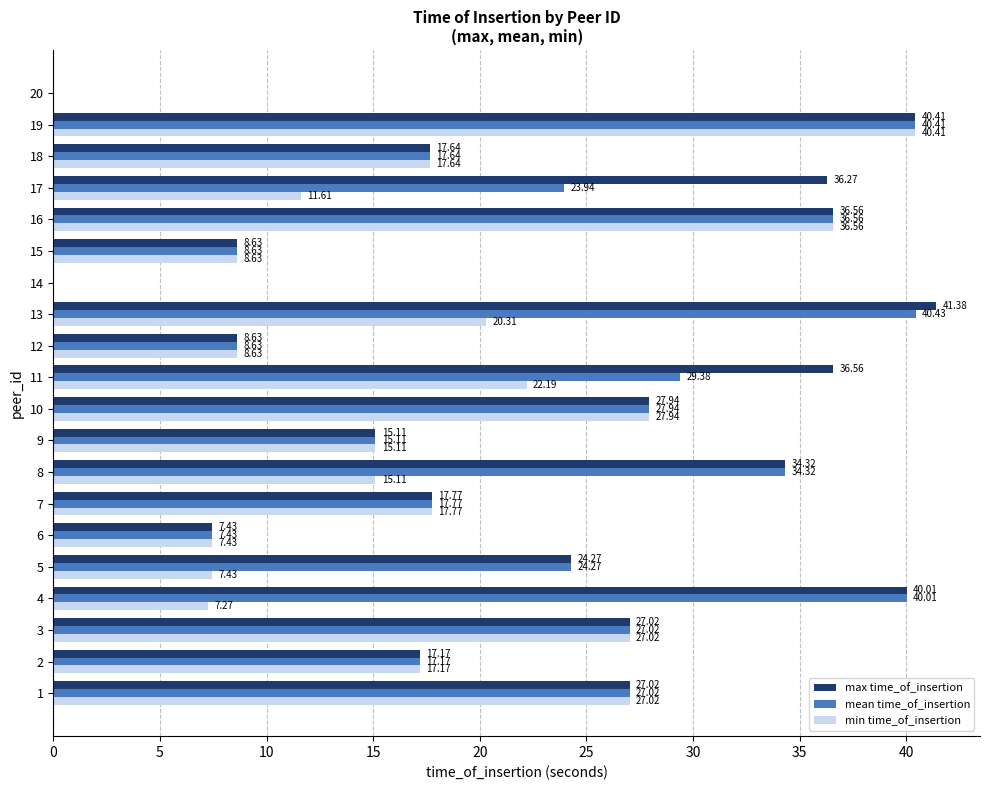

How many positive values does the max time_of_insertion series have?

18